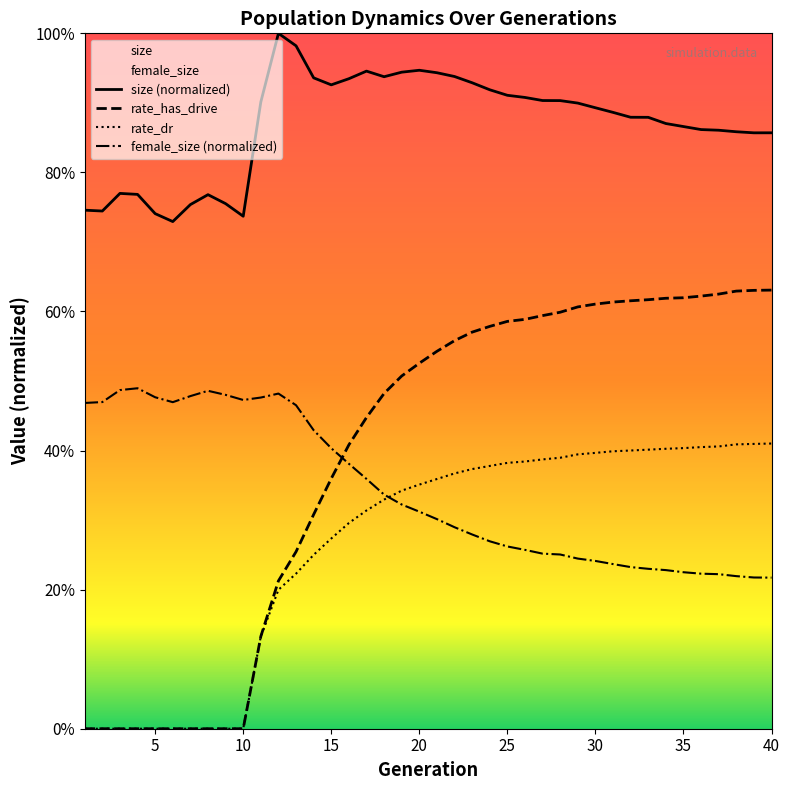

Which has a higher value, 29 or 11?

11